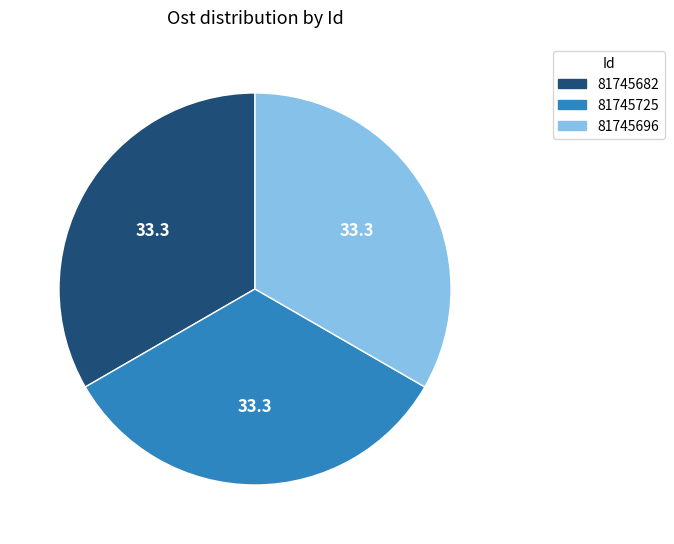

Combined, do 81745682 and 81745696 account for over 50%?

Yes